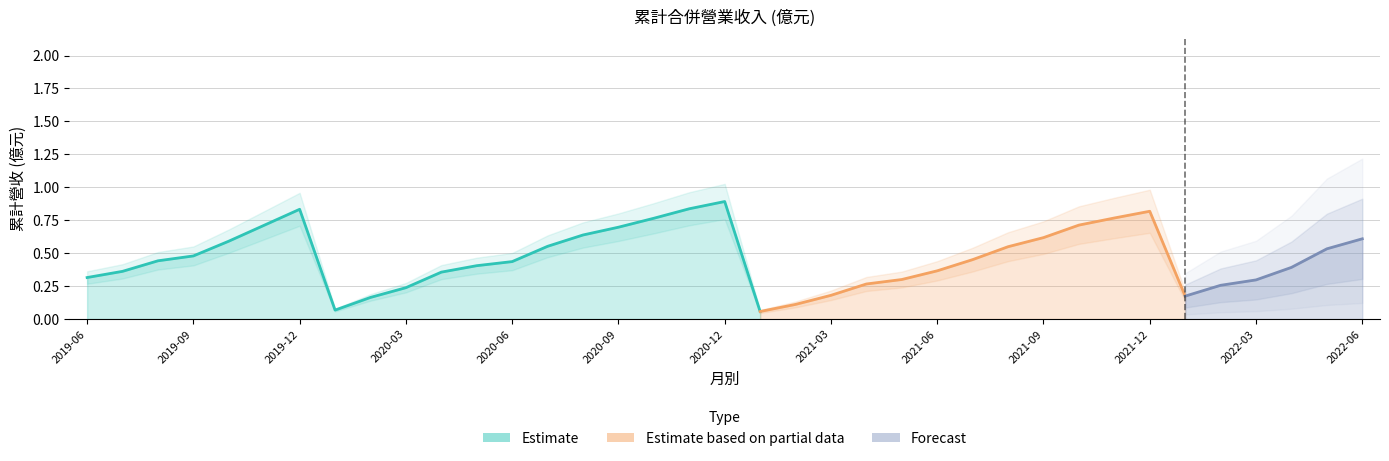

Reading right to left, list all the values displayed in this chart.

2022-06=0.6	2022-05=0.5	2022-04=0.4	2022-03=0.3	2022-02=0.3	2022-01=0.2	2021-12=0.8	2021-11=0.8	2021-10=0.7	2021-09=0.6	2021-08=0.5	2021-07=0.5	2021-06=0.4	2021-05=0.3	2021-04=0.3	2021-03=0.2	2021-02=0.1	2021-01=0.1	2020-12=0.9	2020-11=0.8	2020-10=0.8	2020-09=0.7	2020-08=0.6	2020-07=0.6	2020-06=0.4	2020-05=0.4	2020-04=0.4	2020-03=0.2	2020-02=0.2	2020-01=0.1	2019-12=0.8	2019-11=0.7	2019-10=0.6	2019-09=0.5	2019-08=0.4	2019-07=0.4	2019-06=0.3